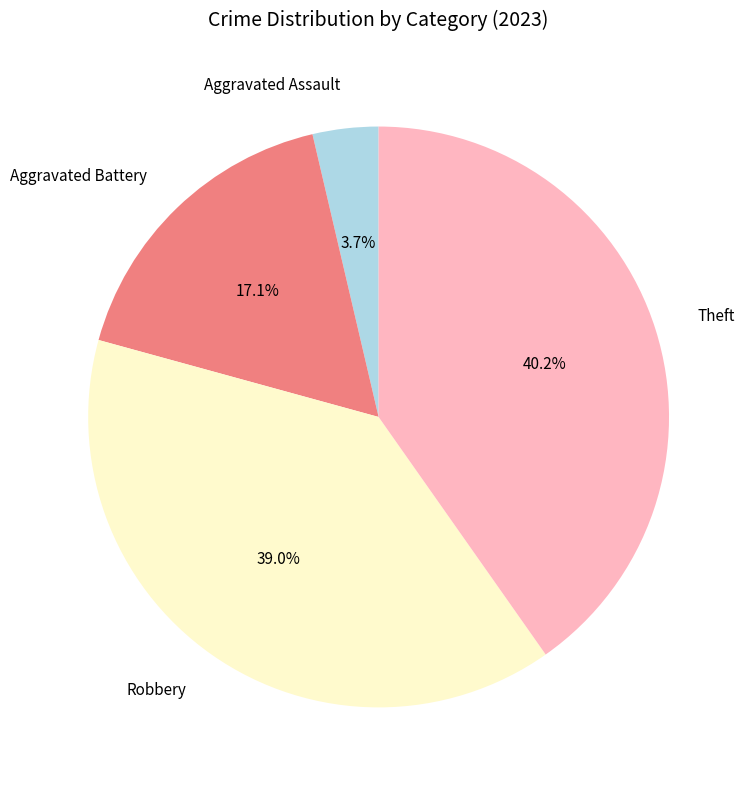

What is the total percentage of Aggravated Battery and Theft?

57.3%